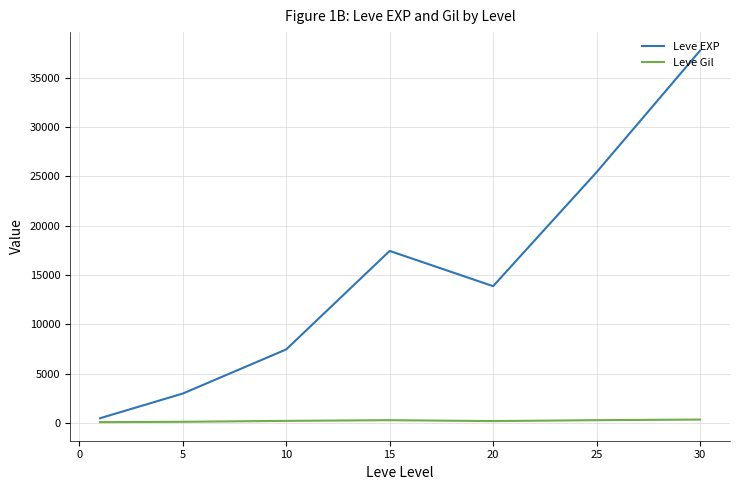

True or false: Leve EXP and Leve Gil cross at least once.

False